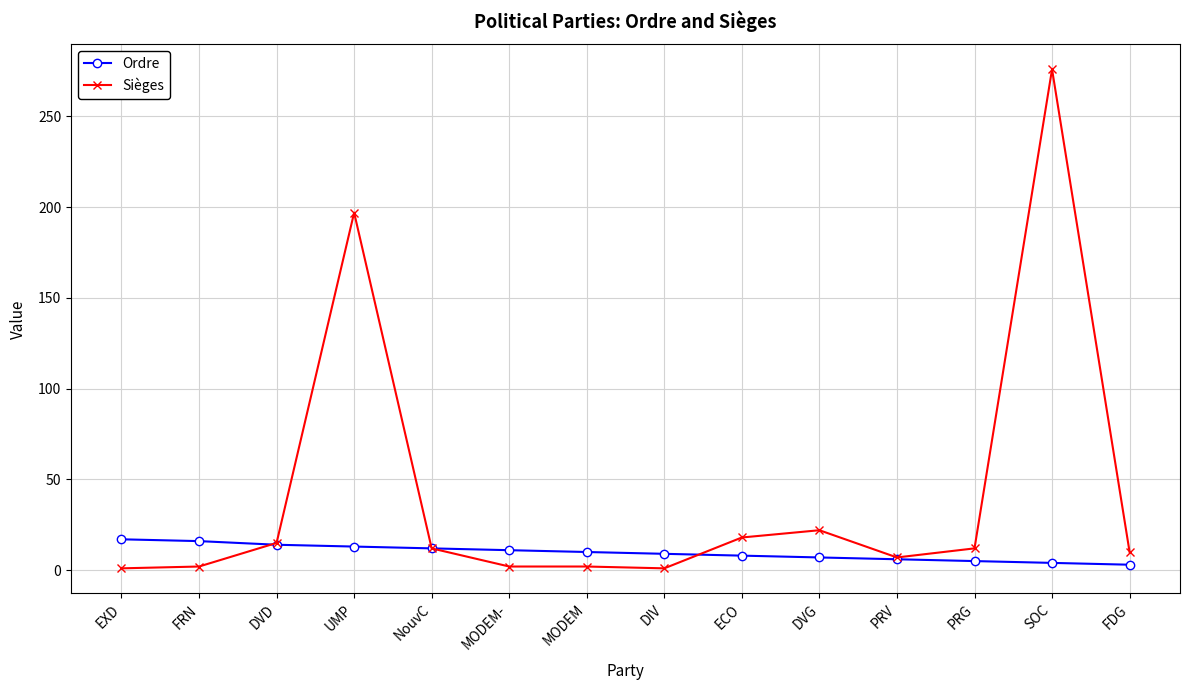

What is the label of the 13th point from the left?

SOC